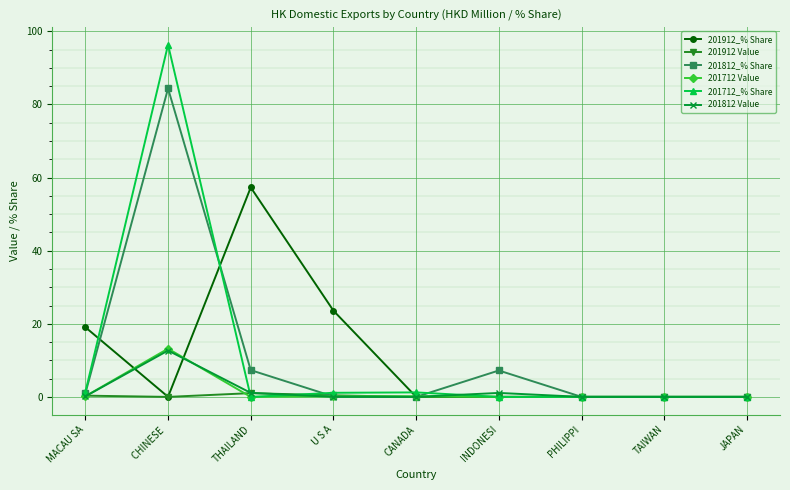

Does the chart display data point markers on the line(s)?

Yes